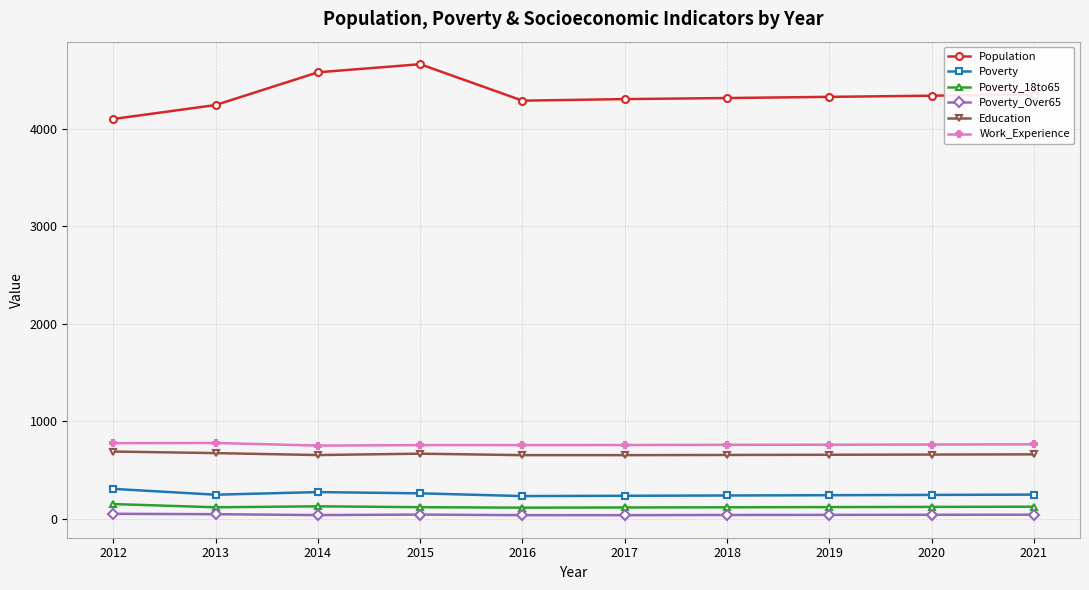

The Population series shows 4318 at 2018. True or false?

True